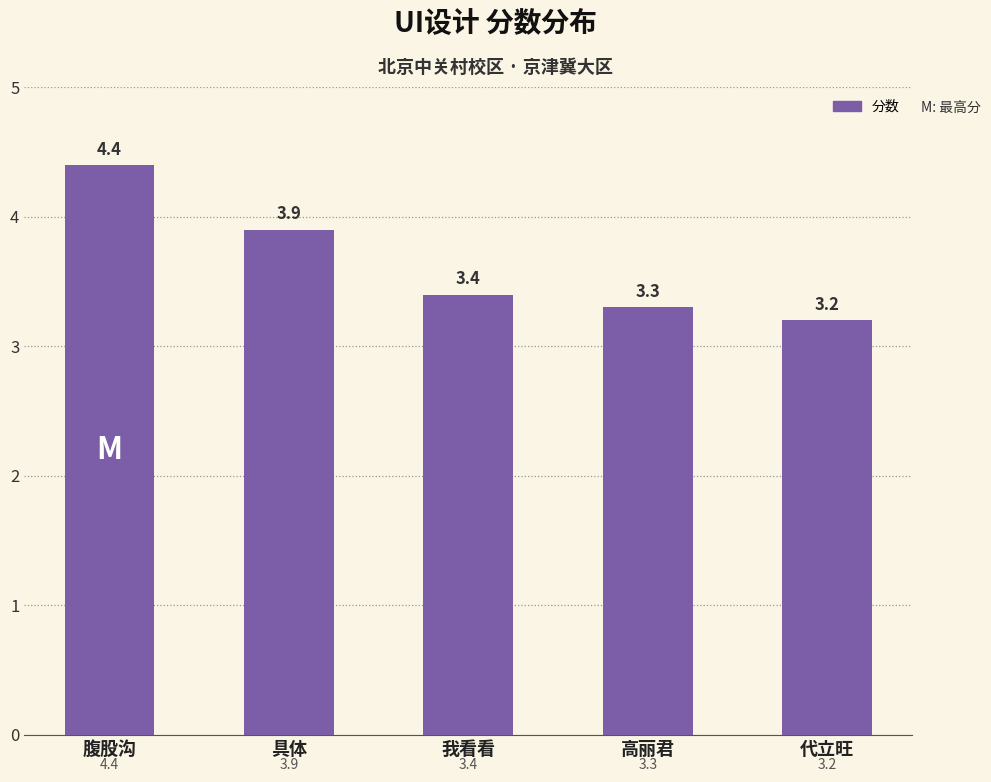

How many categories are shown in the chart?

5